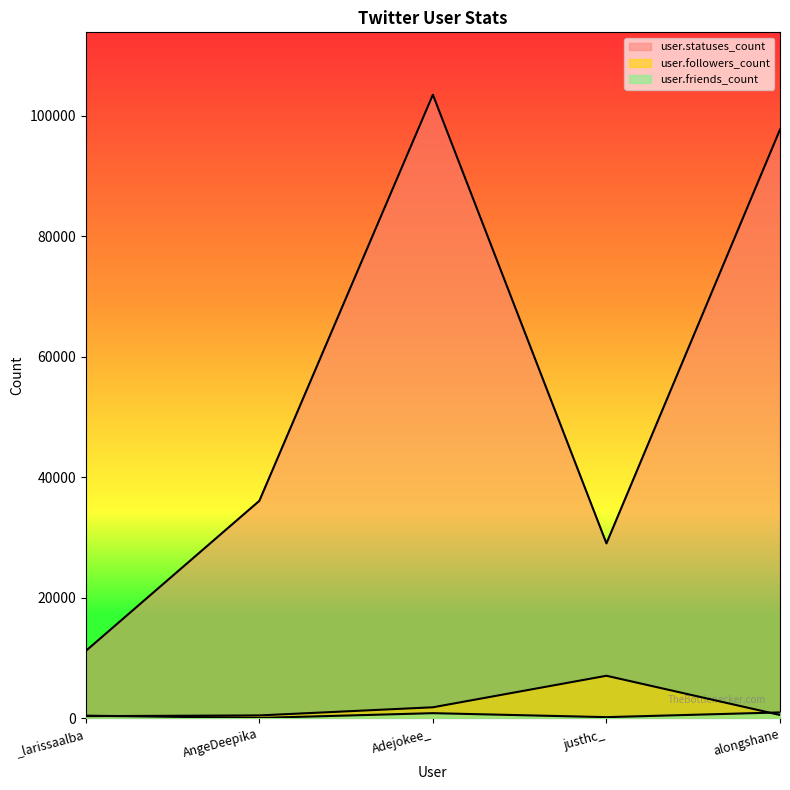

Which label corresponds to the largest value in the chart?

Adejokee_